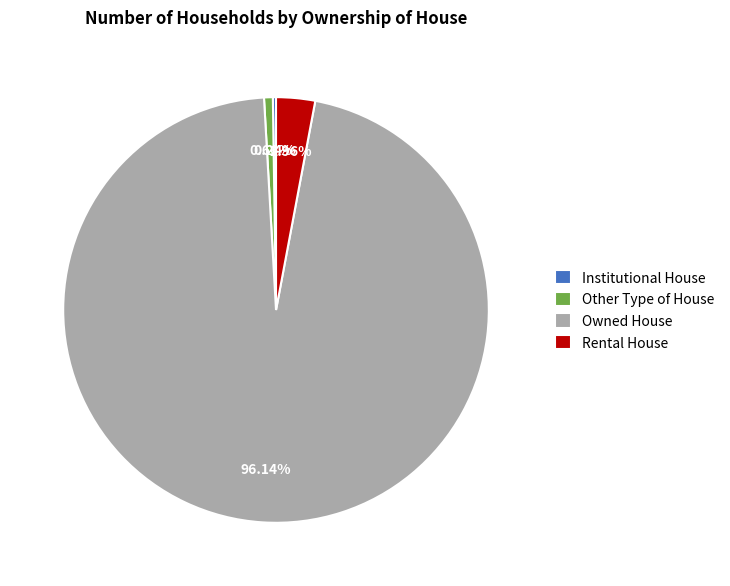

To the nearest percent, what is the difference between the Other Type of House and Owned House slice percentages?

95%